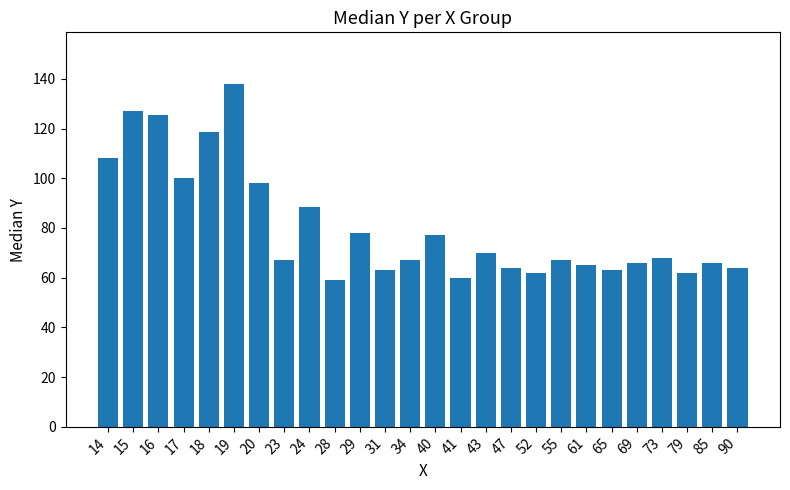

Reading right to left, what are all the values shown in this chart?

64.0	66.0	62.0	68.0	66.0	63.0	65.0	67.0	62.0	64.0	70.0	60.0	77.0	67.0	63.0	78.0	59.0	88.5	67.0	98.0	138.0	118.5	100.0	125.5	127.0	108.0